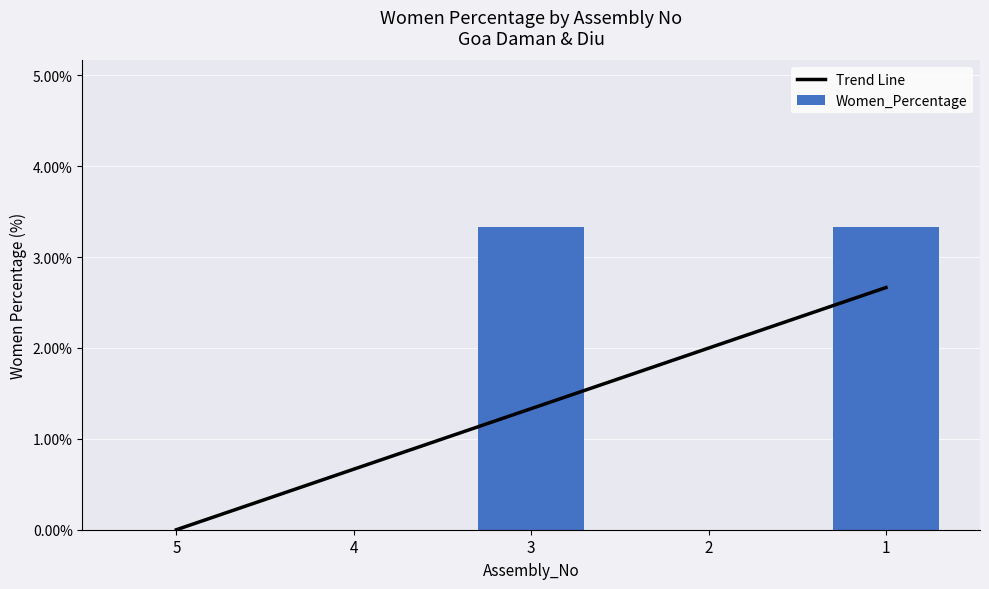

Between 1 and 4, which is larger?

1